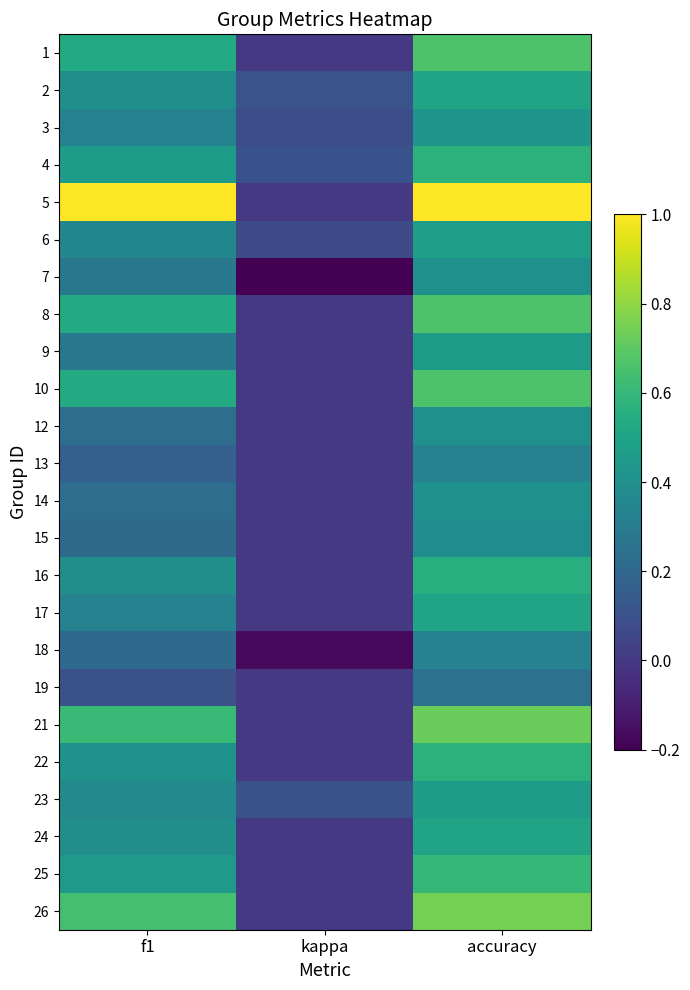

What is the spread (max minus min) of values at f1?

0.9